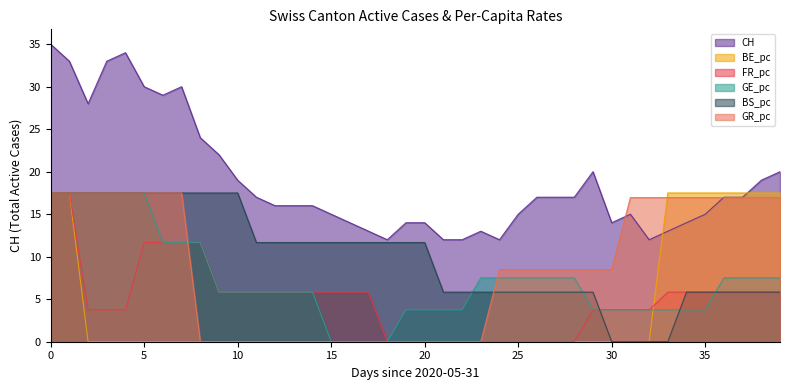

What are all the series names shown in the legend?

CH, BE_pc, FR_pc, GE_pc, BS_pc, GR_pc